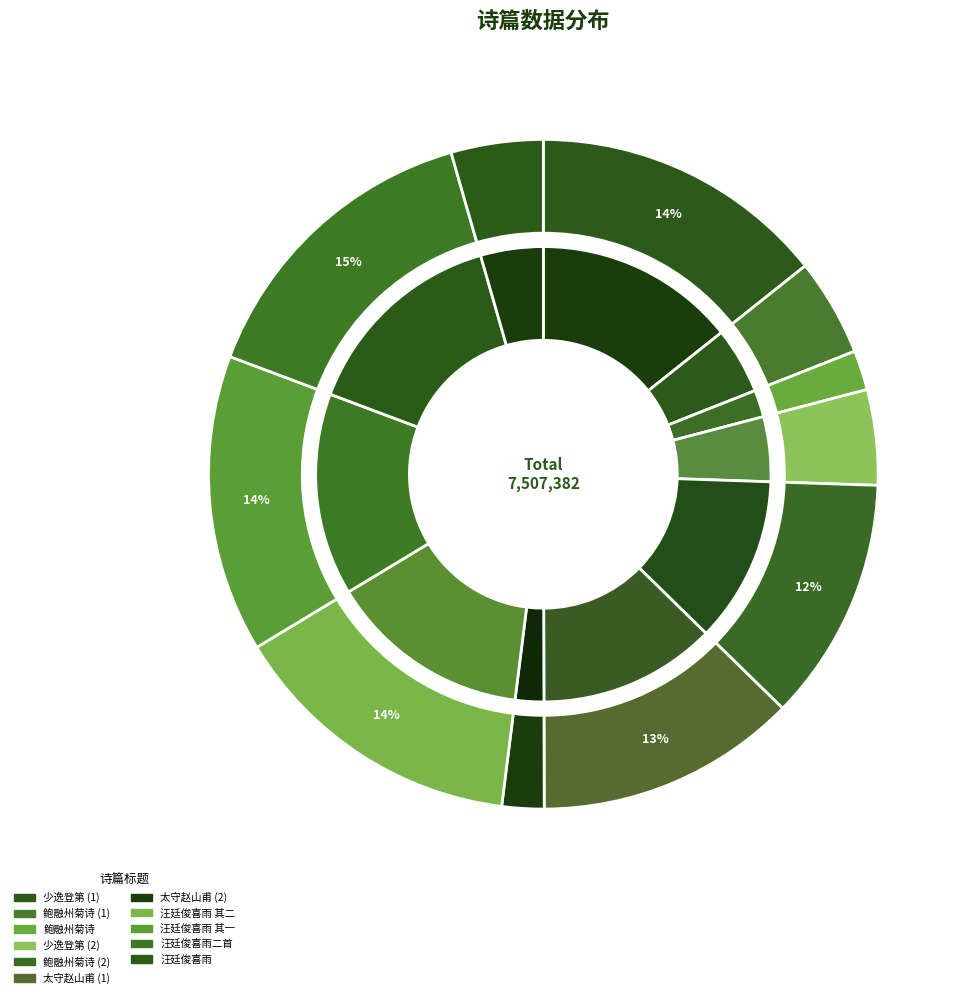

Count the number of slices in the pie.

11